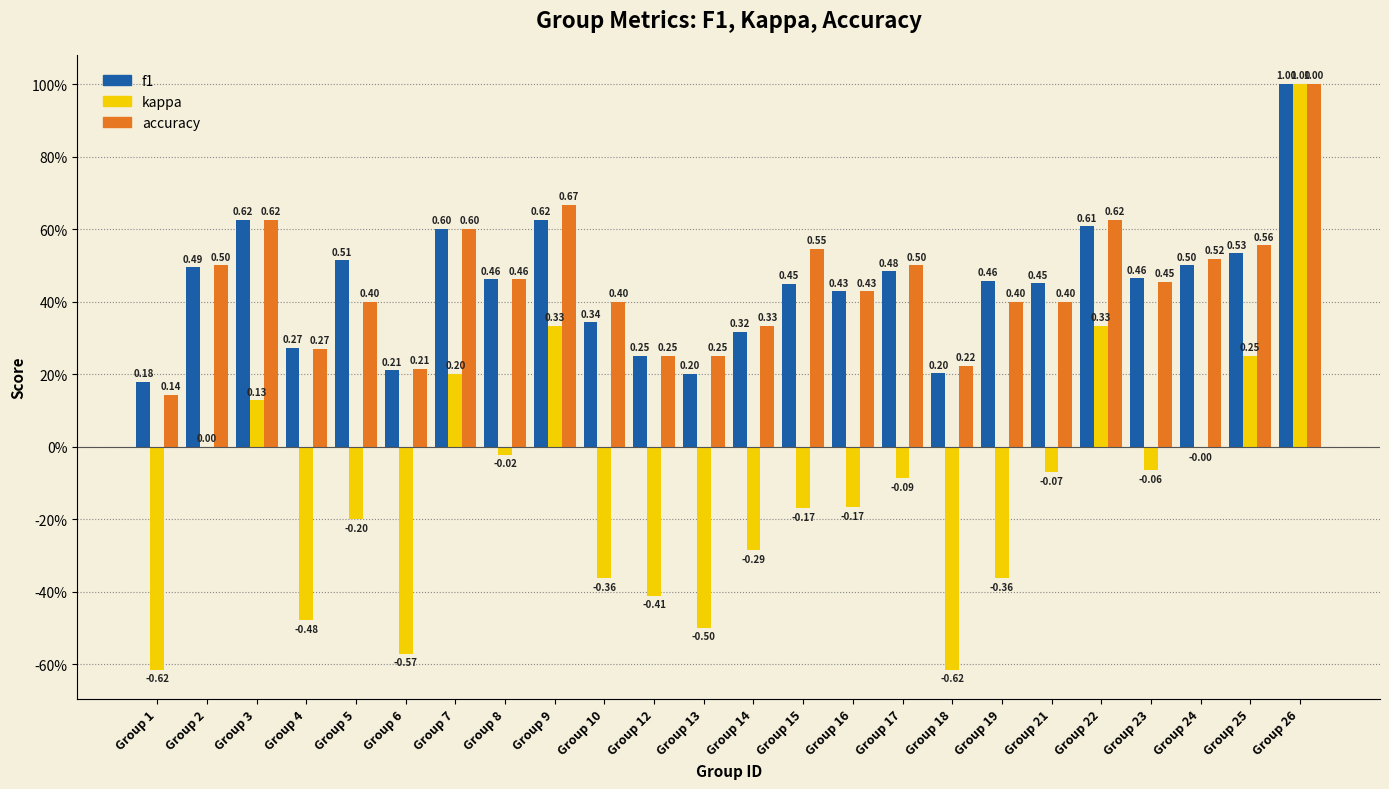

List the series in order of their peak value, highest first.

f1, kappa, accuracy